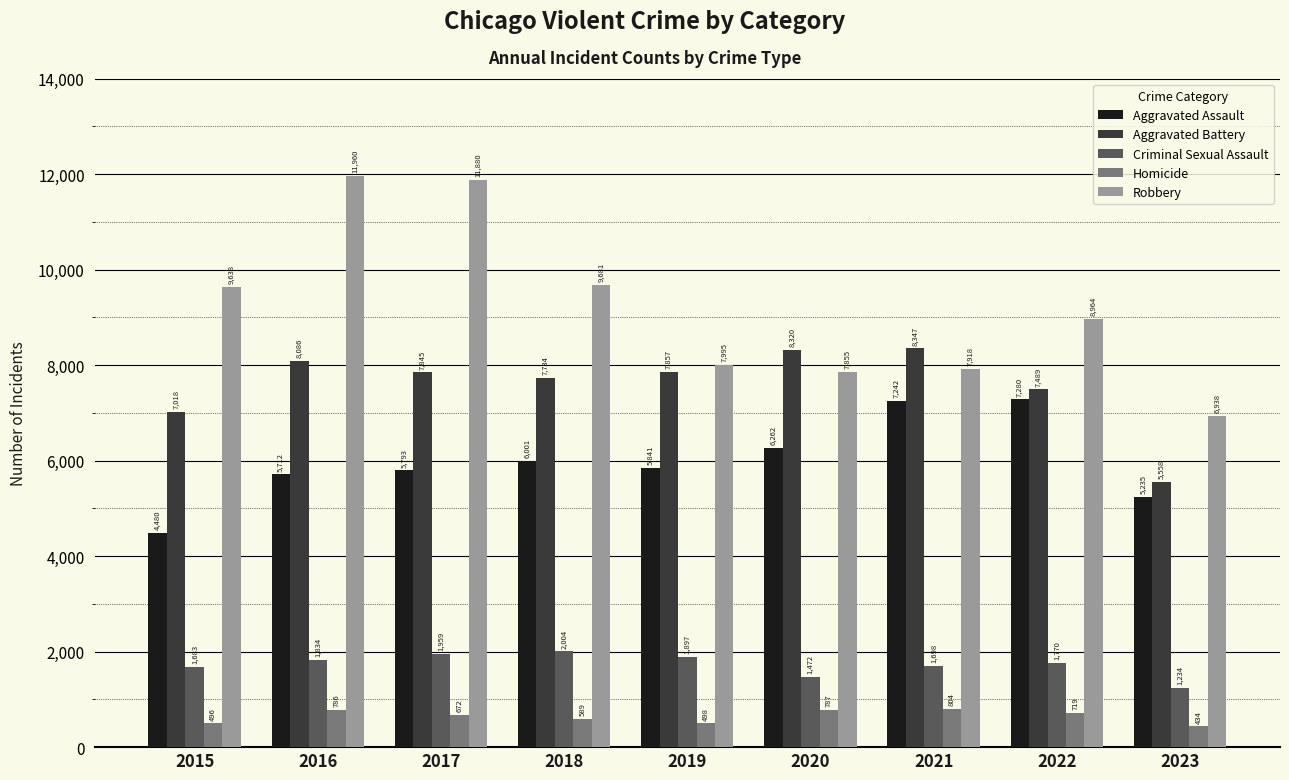

At which label does Aggravated Battery reach its peak?

2021